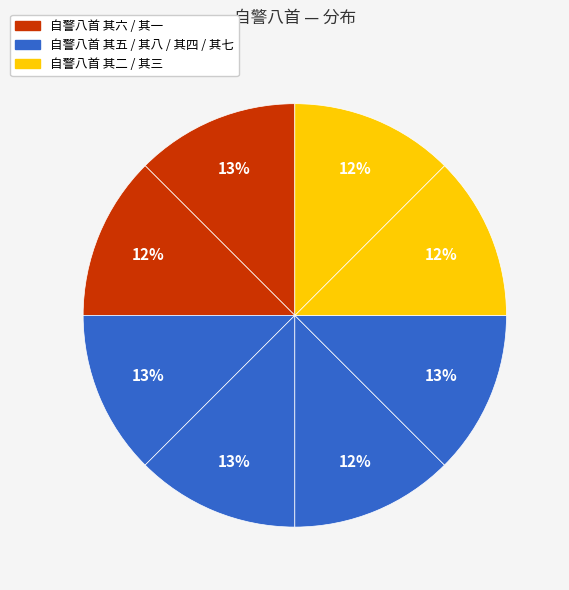

Is there a majority slice in this chart?

No